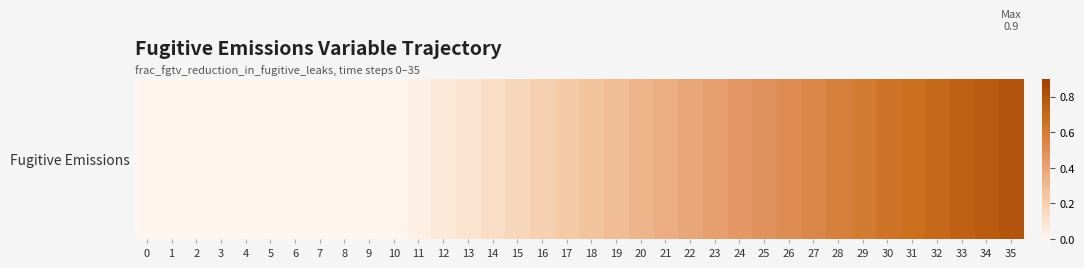

List the labels in order of value, smallest first.

0, 1, 2, 3, 4, 5, 6, 7, 8, 9, 10, 11, 12, 13, 14, 15, 16, 17, 18, 19, 20, 21, 22, 23, 24, 25, 26, 27, 28, 29, 30, 31, 32, 33, 34, 35